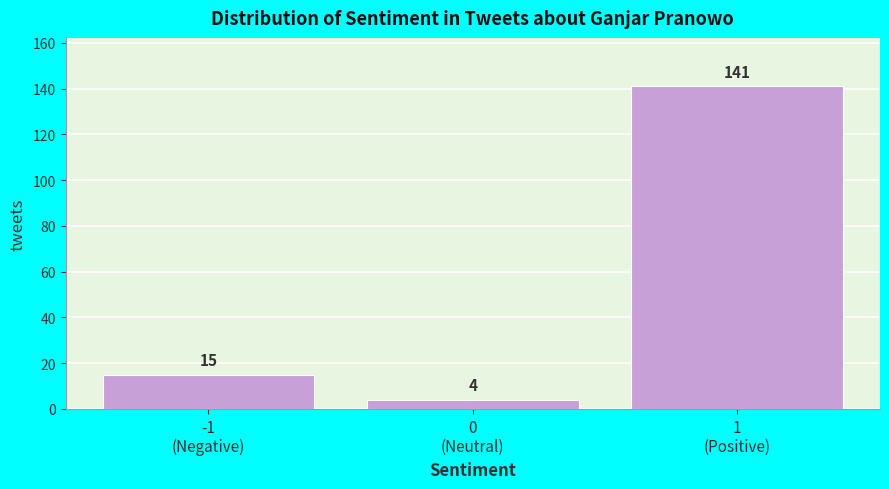

Reading left to right, extract all data points from this chart.

15	4	141